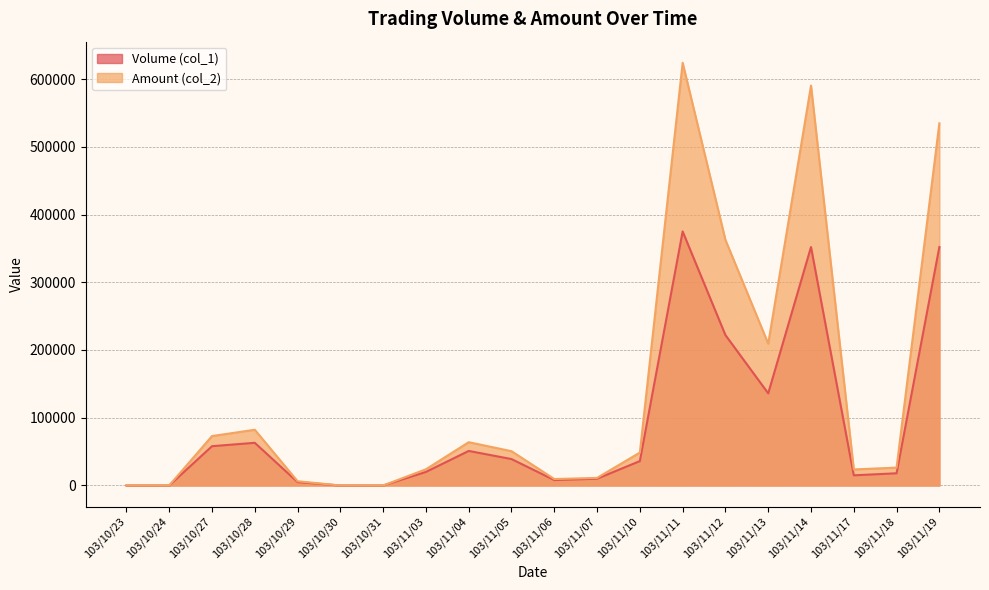

Where is the first local maximum for Amount (col_2)?

103/10/28